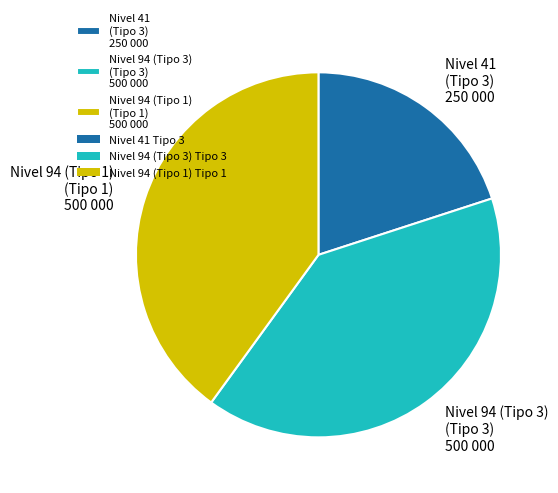

True or false: Nivel 41 (Tipo 3) 250 000 accounts for 10% of the total.

False